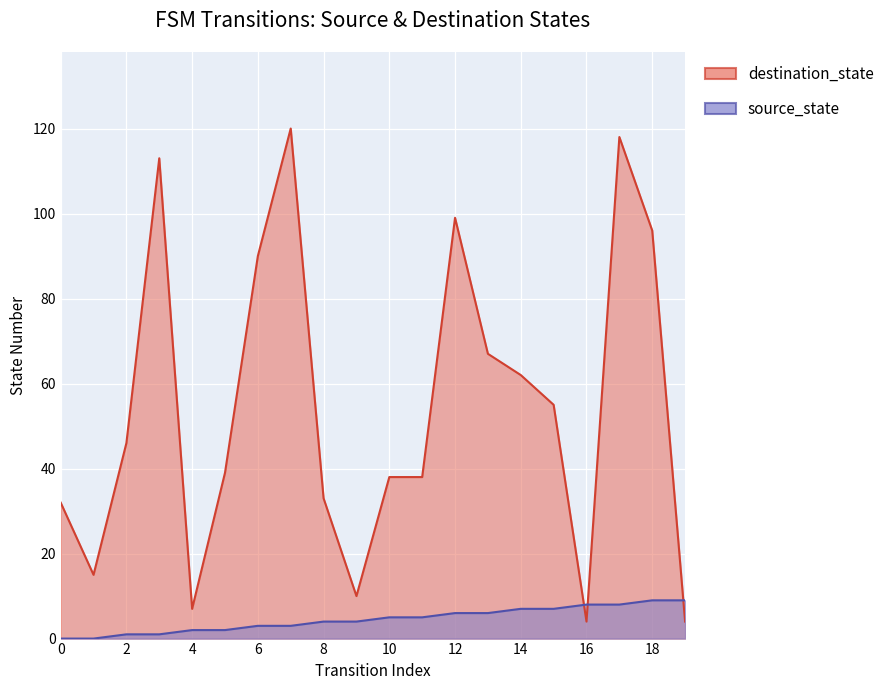

Reading left to right, what are all the values shown in this chart?

source_state: 0=0	1=0	2=1	3=1	4=2	5=2	6=3	7=3	8=4	9=4	10=5	11=5	12=6	13=6	14=7	15=7	16=8	17=8	18=9	19=9
destination_state: 0=32	1=15	2=46	3=113	4=7	5=39	6=90	7=120	8=33	9=10	10=38	11=38	12=99	13=67	14=62	15=55	16=4	17=118	18=96	19=4